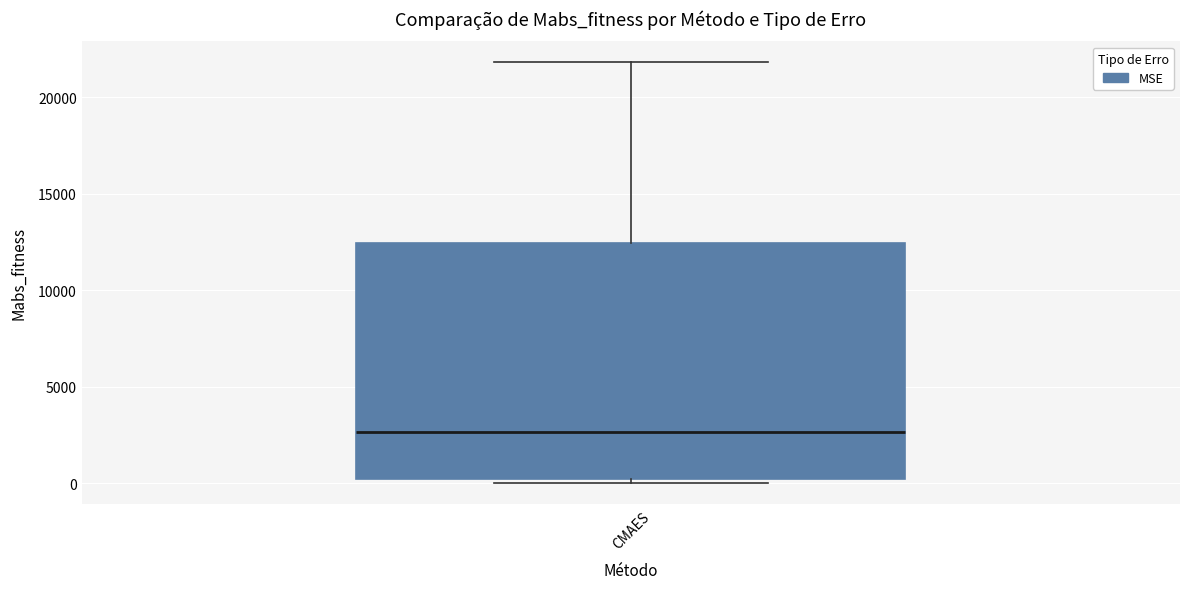

Read this box plot against the y-axis: the position of the median line, the range covered by the box, and the ends of both whiskers. The values are not printed on the chart, so give them approximately, as read against the axis.

median 2500, box 0 to 12500, whiskers 0 (just below the box's lower edge) to 22000